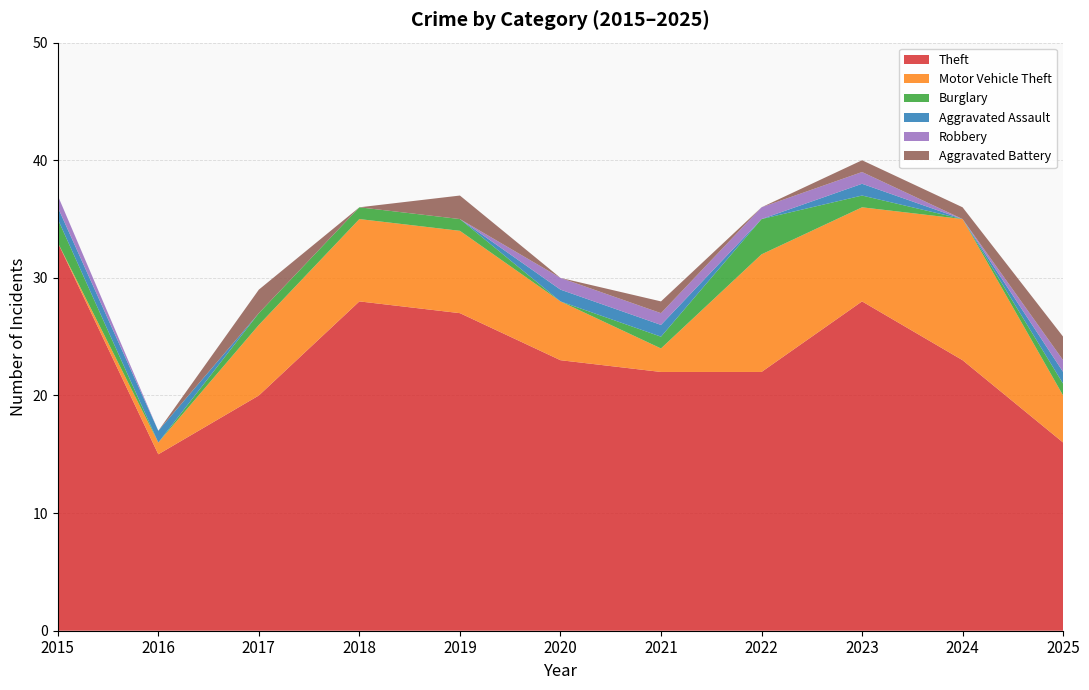

Reading left to right, extract all data points from this chart.

Theft: 33	15	20	28	27	23	22	22	28	23	16
Motor Vehicle Theft: 0	1	6	7	7	5	2	10	8	12	4
Burglary: 2	0	1	1	1	0	1	3	1	0	1
Aggravated Assault: 1	1	0	0	0	1	1	0	1	0	1
Robbery: 1	0	0	0	0	1	1	1	1	0	1
Aggravated Battery: 0	0	2	0	2	0	1	0	1	1	2